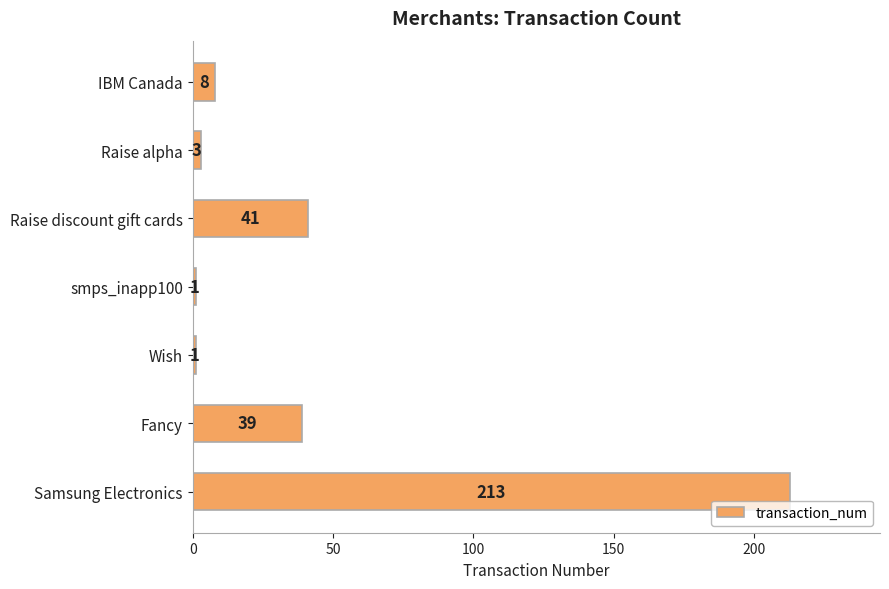

What is the difference between the maximum and minimum values?

212